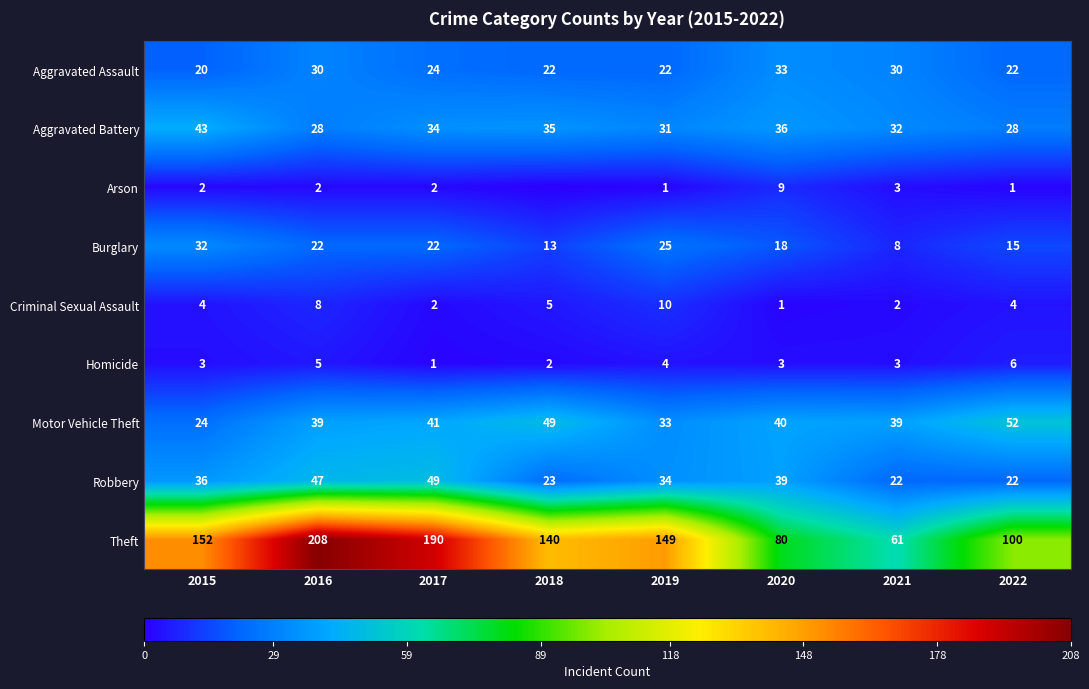

True or false: Homicide has a value of 3 at 2015.

True